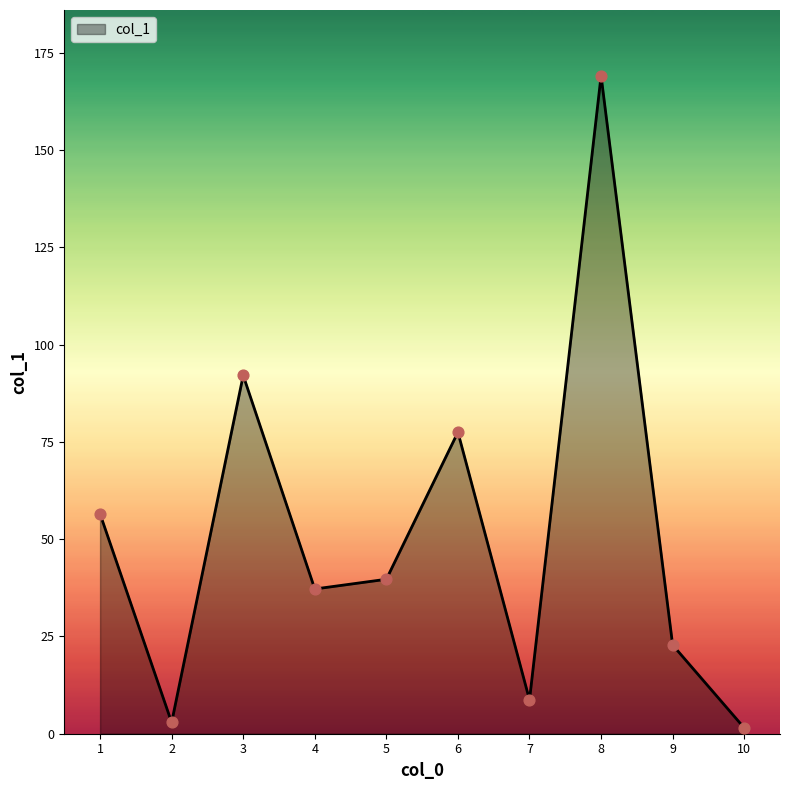

What is the change in value from 2 to 6?

+74.6